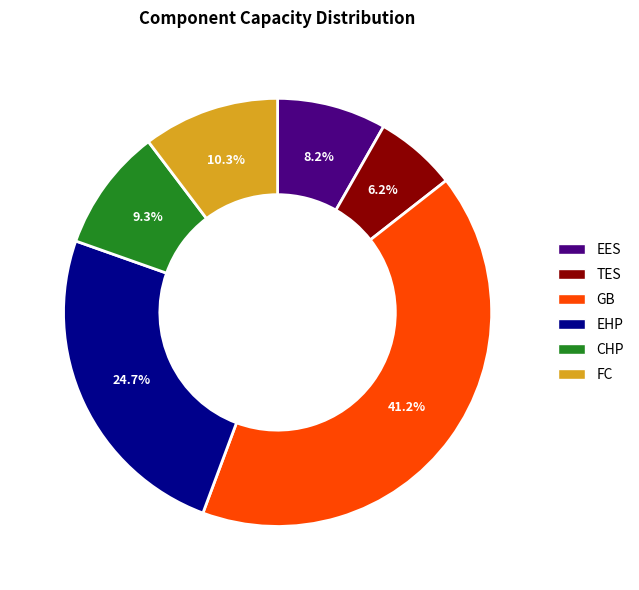

What is the smallest slice in the pie chart?

TES